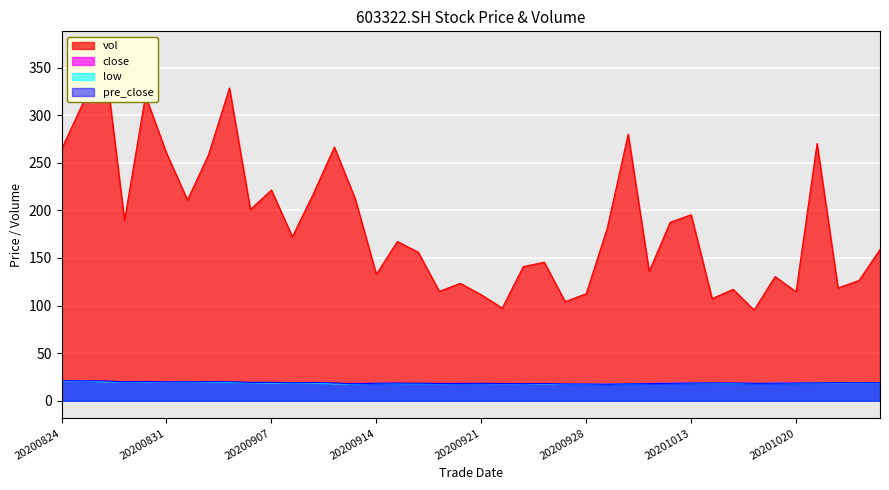

Reading left to right, list all the values displayed in this chart.

close: 20200824=20.8	20200825=20.8	20200826=19.9	20200827=20.2	20200828=19.9	20200831=19.8	20200901=20.1	20200902=19.9	20200903=19.2	20200904=19.3	20200907=18.8	20200908=19.2	20200909=18.6	20200910=17.8	20200911=18.4	20200914=18.5	20200915=18.4	20200916=18.1	20200917=18.1	20200918=18.3	20200921=18.1	20200922=17.9	20200923=18.1	20200924=17.6	20200925=17.5	20200928=17.2	20200929=17.6	20200930=18.0	20201009=18.2	20201012=18.5	20201013=18.7	20201014=18.6	20201015=18.3	20201016=18.4	20201019=18.5	20201020=18.7	20201021=19.0	20201022=18.9	20201023=18.9	20201026=19.1
low: 20200824=20.6	20200825=20.6	20200826=19.8	20200827=19.8	20200828=19.7	20200831=19.8	20200901=19.7	20200902=19.6	20200903=19.2	20200904=18.9	20200907=18.6	20200908=18.6	20200909=18.6	20200910=17.7	20200911=17.6	20200914=18.3	20200915=18.0	20200916=17.9	20200917=17.8	20200918=18.0	20200921=18.0	20200922=17.9	20200923=17.8	20200924=17.5	20200925=17.4	20200928=17.2	20200929=17.3	20200930=17.6	20201009=18.1	20201012=18.3	20201013=18.3	20201014=18.4	20201015=18.2	20201016=18.1	20201019=18.4	20201020=18.2	20201021=18.6	20201022=18.7	20201023=18.7	20201026=18.7
pre_close: 20200824=21.1	20200825=20.8	20200826=20.8	20200827=19.9	20200828=20.2	20200831=19.9	20200901=19.8	20200902=20.1	20200903=19.9	20200904=19.2	20200907=19.3	20200908=18.8	20200909=19.2	20200910=18.6	20200911=17.8	20200914=18.4	20200915=18.5	20200916=18.4	20200917=18.1	20200918=18.1	20200921=18.3	20200922=18.1	20200923=17.9	20200924=18.1	20200925=17.6	20200928=17.5	20200929=17.2	20200930=17.6	20201009=18.0	20201012=18.2	20201013=18.5	20201014=18.7	20201015=18.6	20201016=18.3	20201019=18.4	20201020=18.5	20201021=18.7	20201022=19.0	20201023=18.9	20201026=18.9
vol: 20200824=264.3	20200825=311.8	20200826=369.6	20200827=189.4	20200828=320.5	20200831=260.2	20200901=211.0	20200902=258.3	20200903=328.5	20200904=200.9	20200907=221.3	20200908=172.3	20200909=217.5	20200910=266.5	20200911=211.7	20200914=132.8	20200915=167.3	20200916=156.0	20200917=114.9	20200918=123.3	20200921=111.3	20200922=97.3	20200923=140.9	20200924=145.5	20200925=104.1	20200928=112.4	20200929=181.1	20200930=280.1	20201009=135.9	20201012=187.5	20201013=195.4	20201014=107.3	20201015=117.1	20201016=95.2	20201019=130.5	20201020=114.5	20201021=270.2	20201022=118.5	20201023=126.3	20201026=159.0